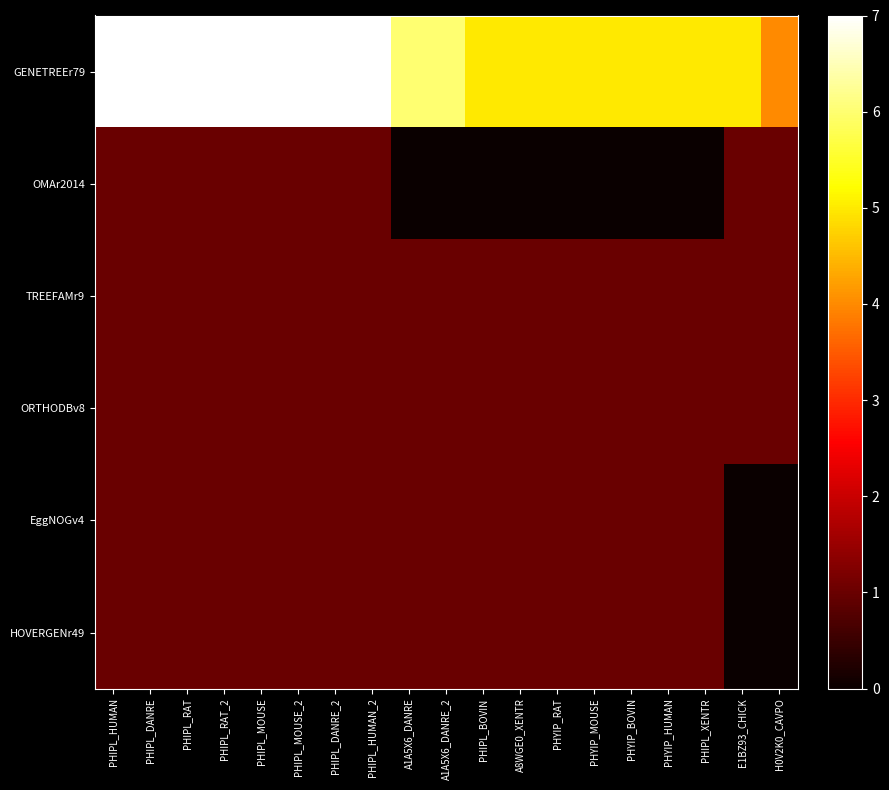

List the series in order of their peak value, lowest first.

OMAr2014, TREEFAMr9, ORTHODBv8, EggNOGv4, HOVERGENr49, GENETREEr79